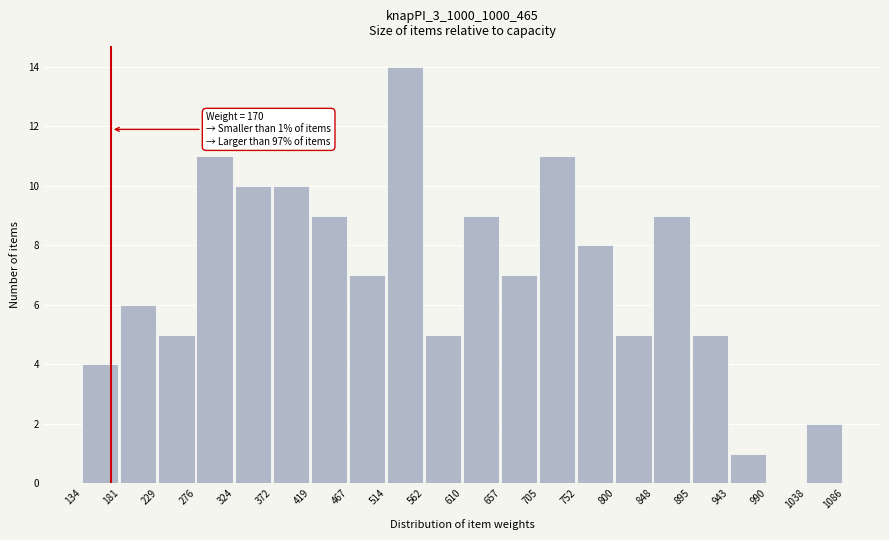

Which range on the x-axis has the tallest bar?

514 to 562